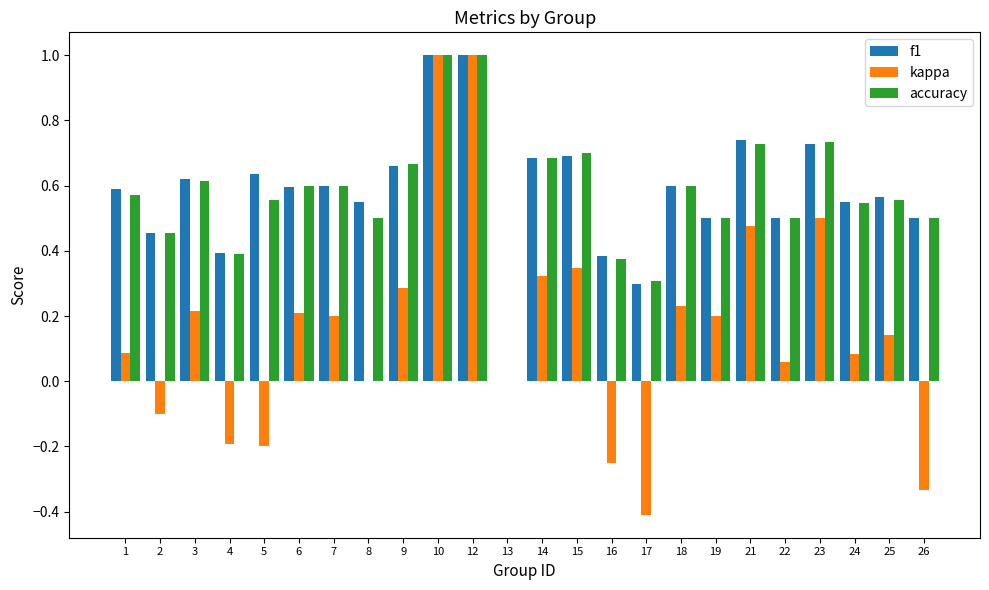

Are the bars horizontal?

No